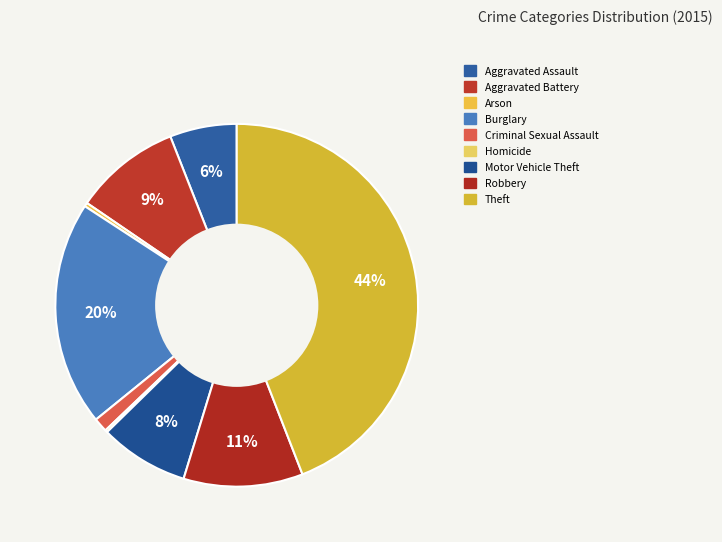

Which category has the smallest portion of the pie?

Homicide